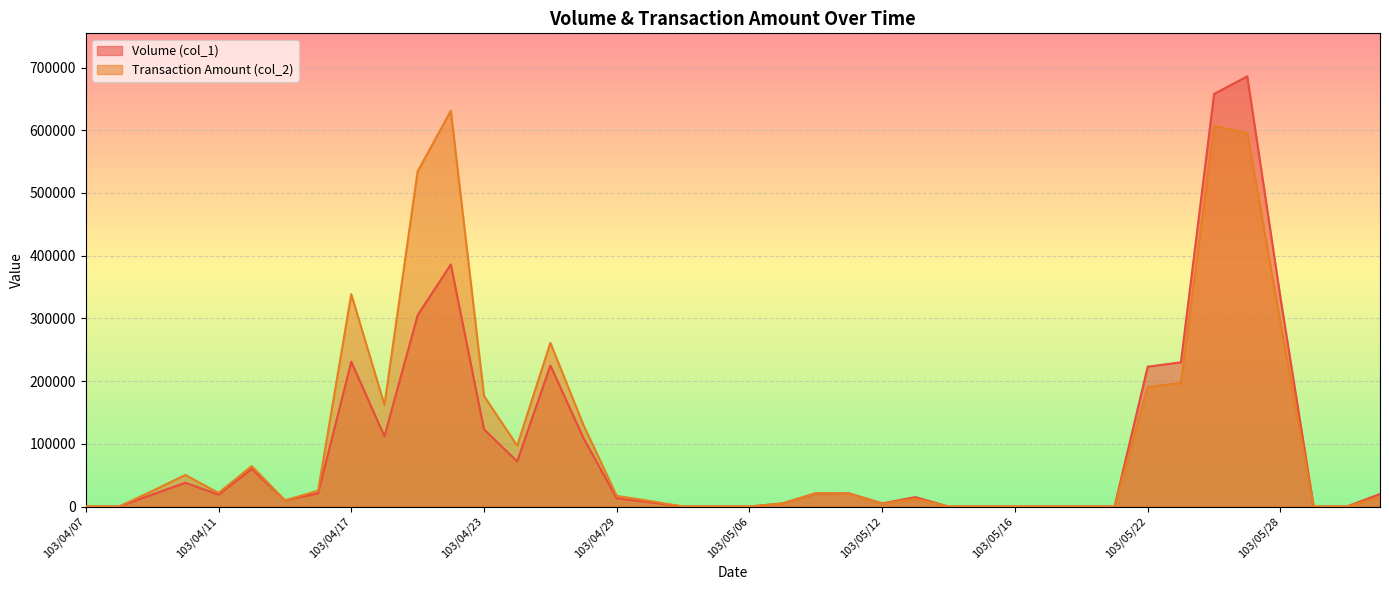

What is the difference between the second highest and minimum values in the Transaction Amount (col_2) series?

606900